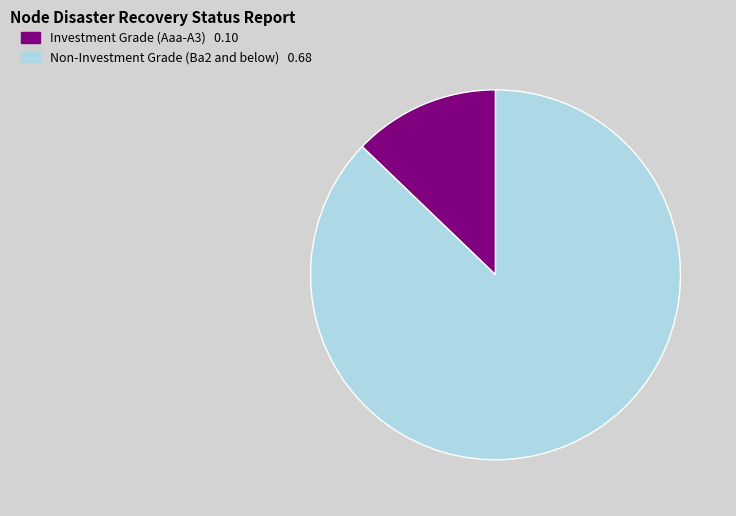

Count the number of slices in the pie.

2